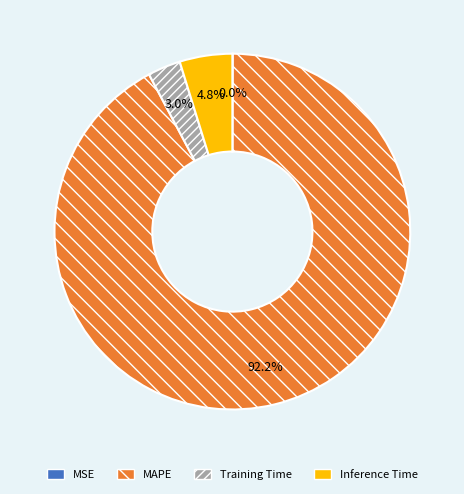

What percentage do MAPE and Training Time together represent?

95.2%